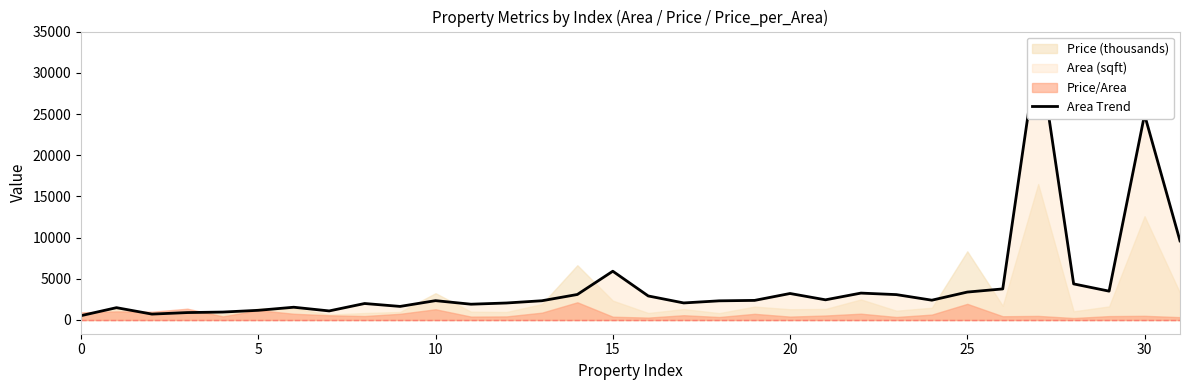

True or false: there are more than 2 points higher than both neighbors.

True